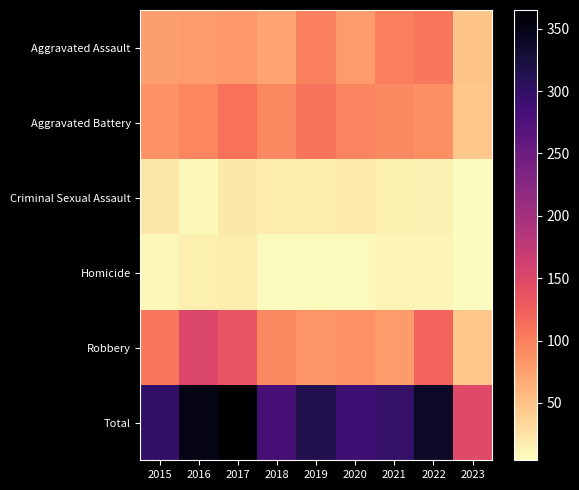

Which series has the largest range (max minus min)?

Total